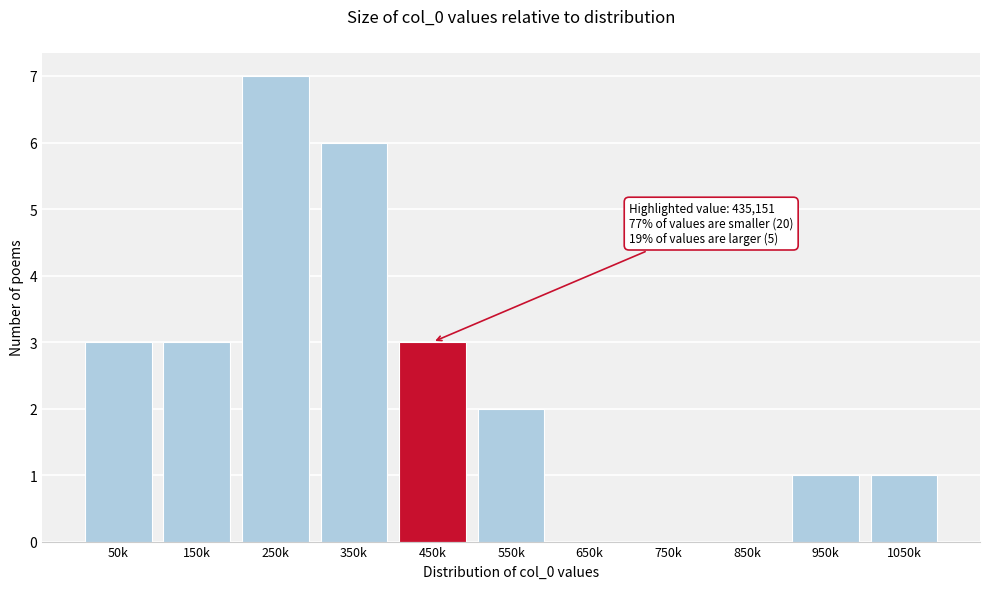

Reading left to right, extract all data points from this chart.

50k=3	150k=3	250k=7	350k=6	450k=3	550k=2	650k=0	750k=0	850k=0	950k=1	1050k=1